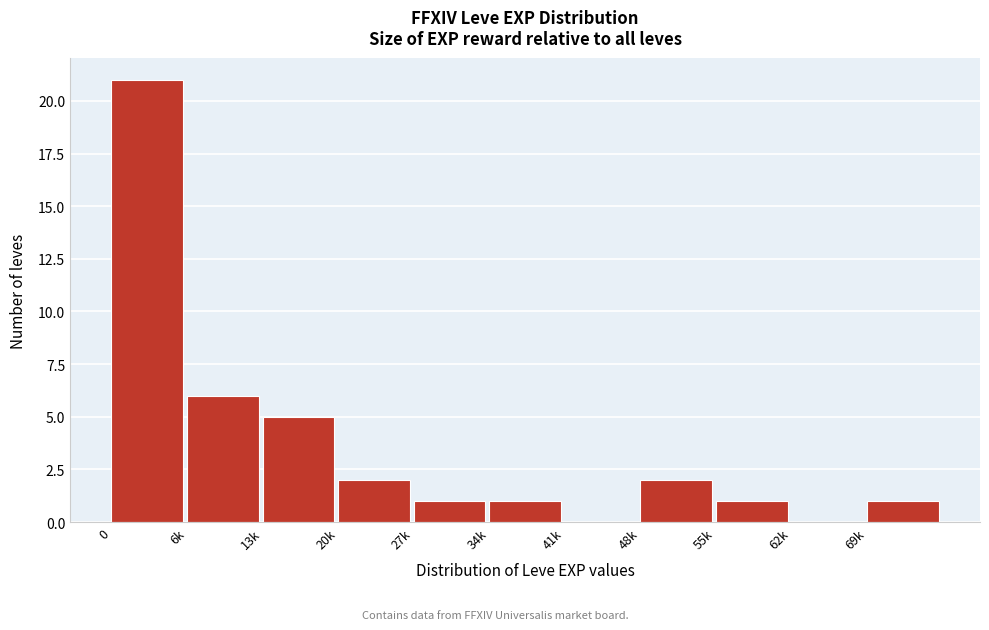

Reading right to left, extract all data points from this chart.

69k=1	62k=0	55k=1	48k=2	41k=0	34k=1	27k=1	20k=2	13k=5	6k=6	0=21